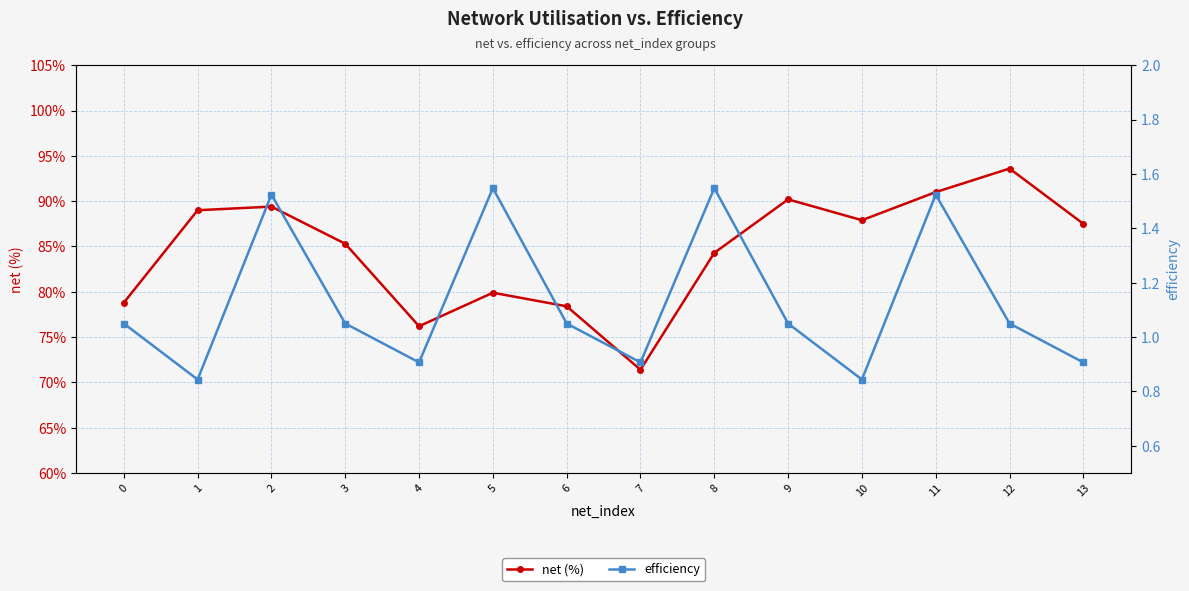

At which category does efficiency reach its first local peak?

2